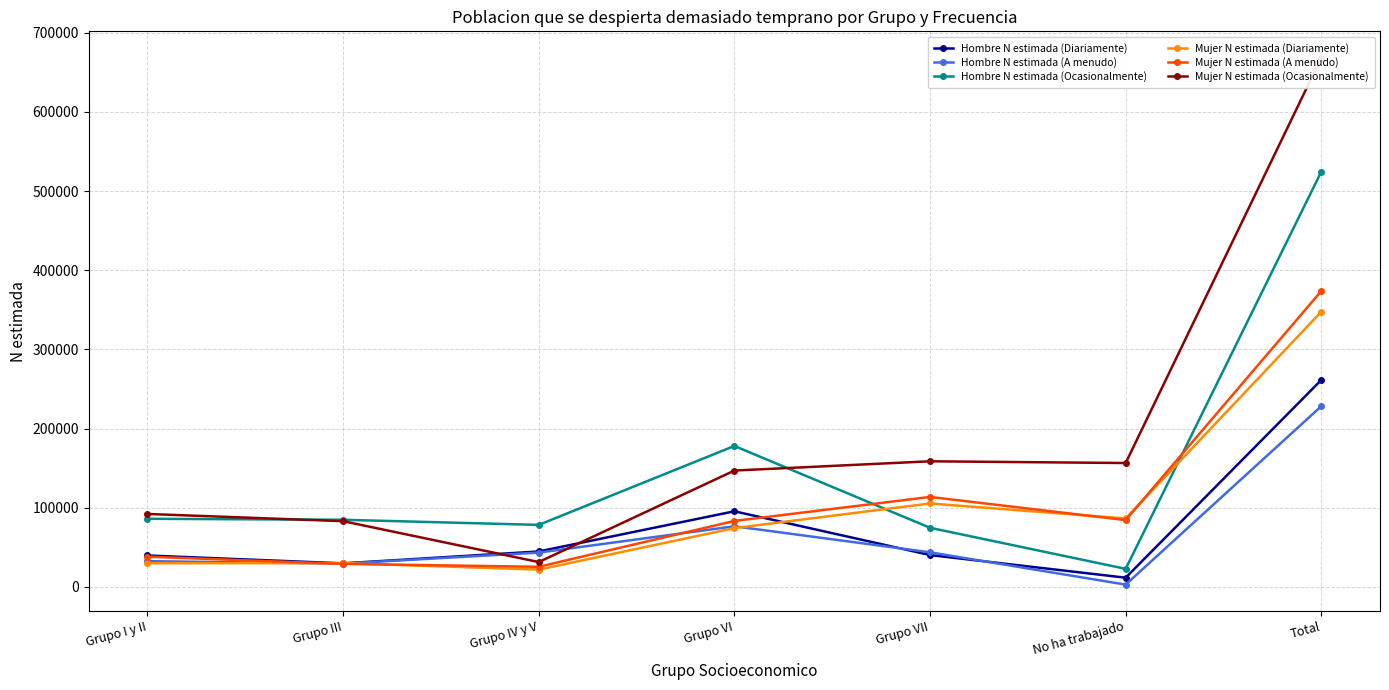

What is the minimum value for Mujer N estimada (A menudo)?

25359